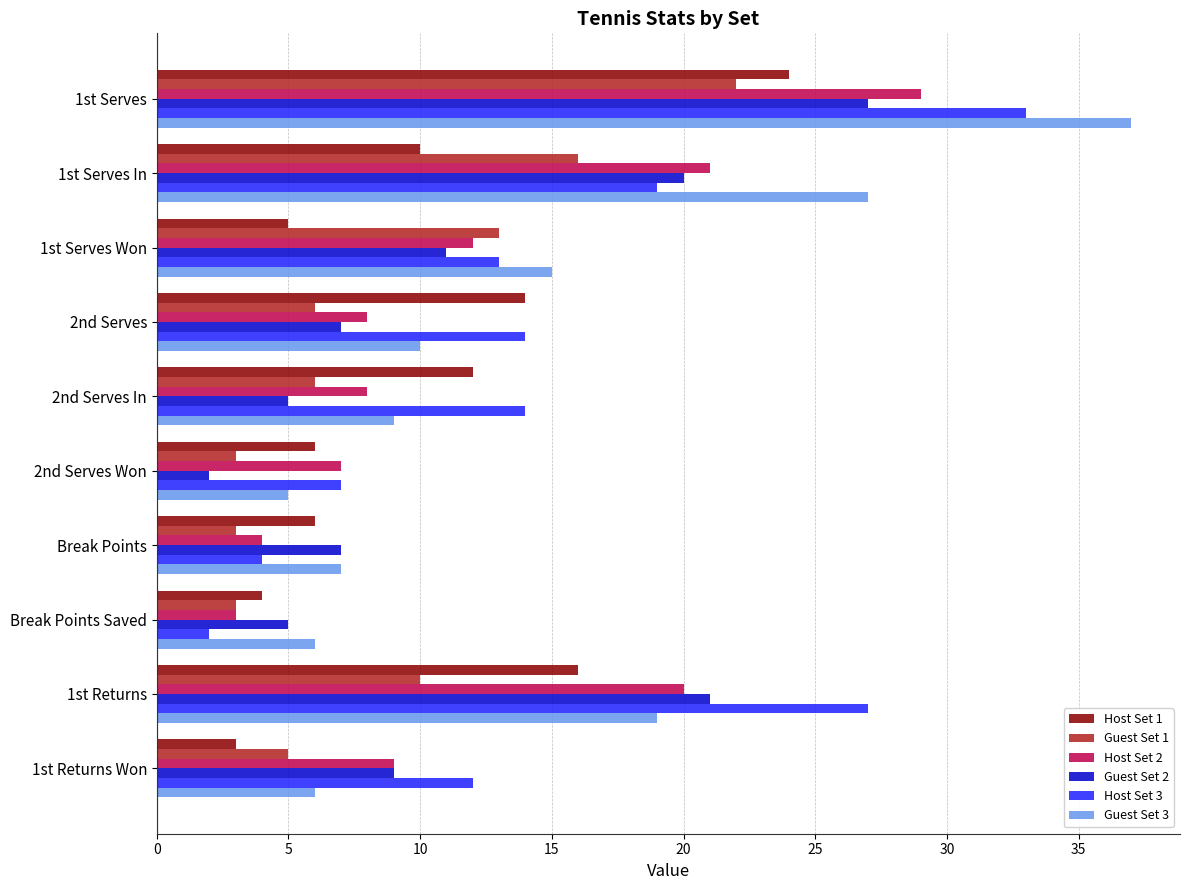

What is the difference between the highest and lowest values at 1st Serves Won?

10